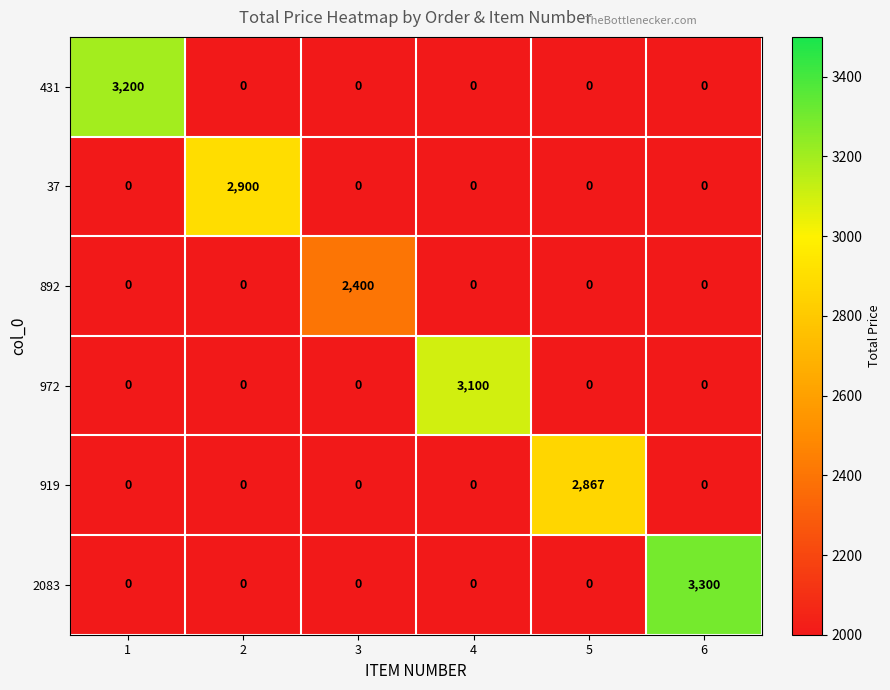

The 892 series shows 1464 at 4. True or false?

False